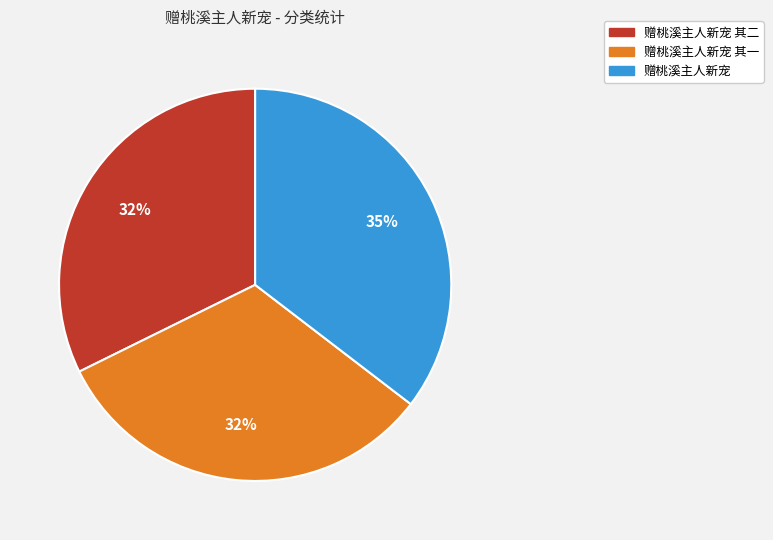

To the nearest percent, what is the difference between the 赠桃溪主人新宠 其二 and 赠桃溪主人新宠 slice percentages?

3%